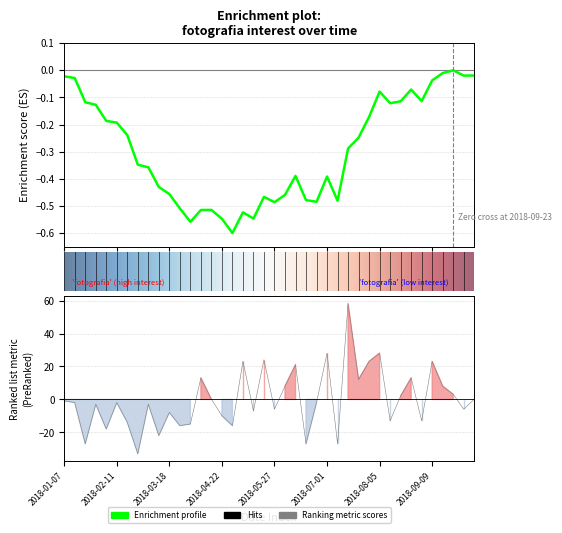

What is the difference between the second highest and second lowest values?

55.0